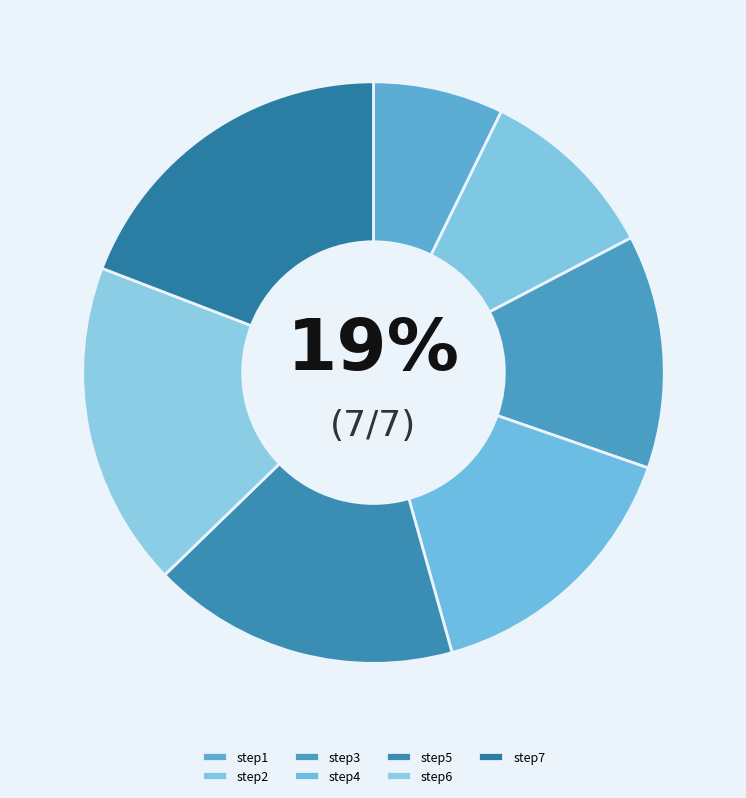

The step2 slice represents 10% of the pie. True or false?

True